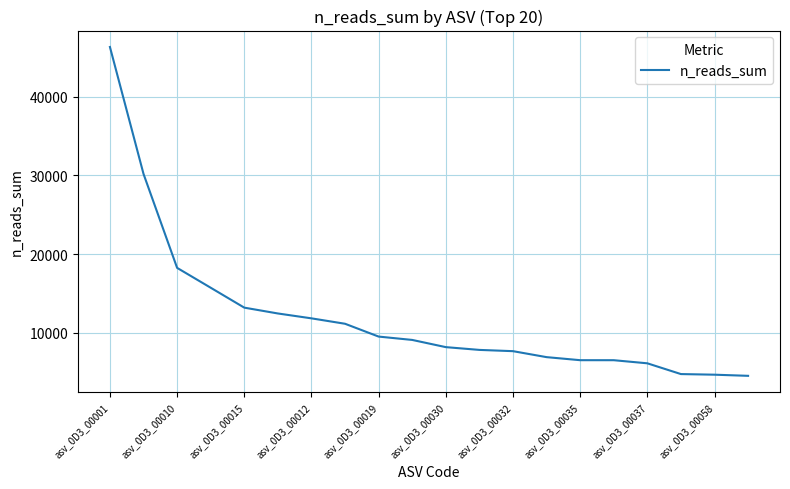

What is the greatest value displayed?

46289